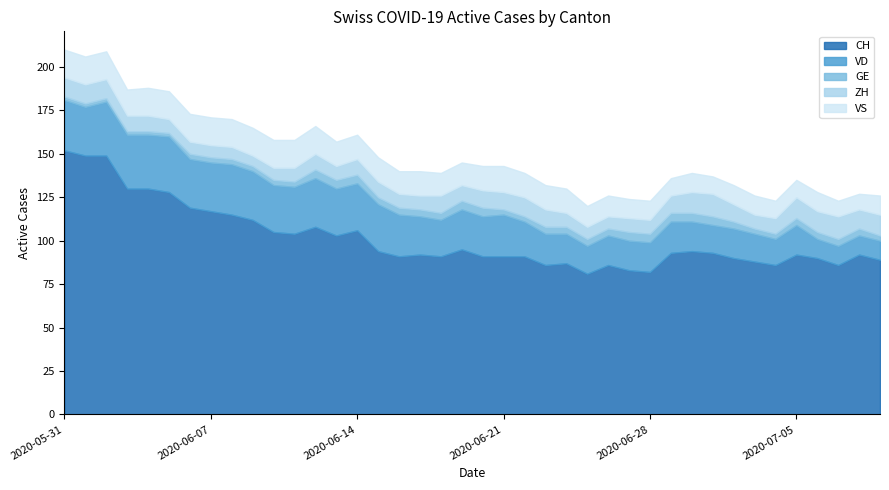

At which category is the sum across all series the highest?

2020-05-31